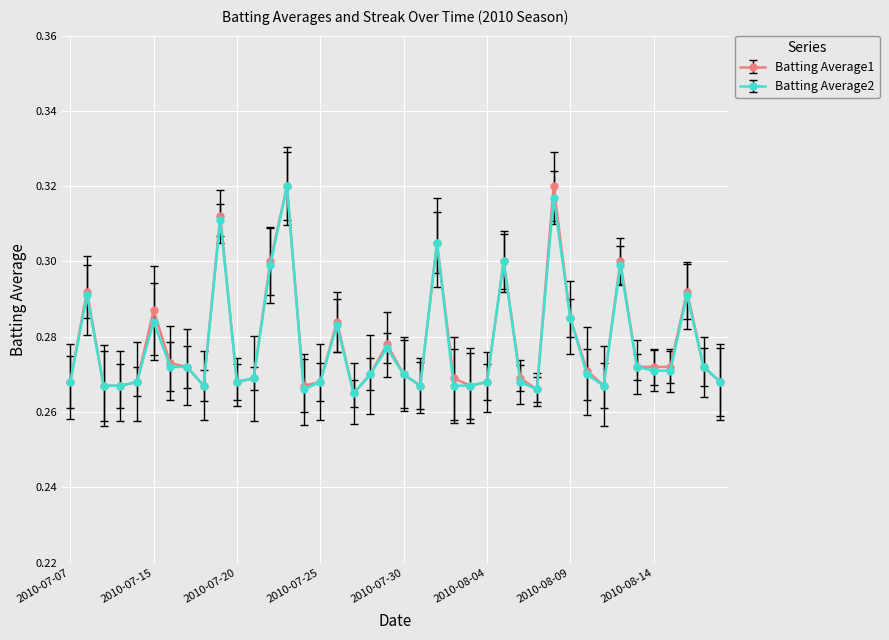

True or false: Batting Average1 has more than 0 interior local peaks.

True